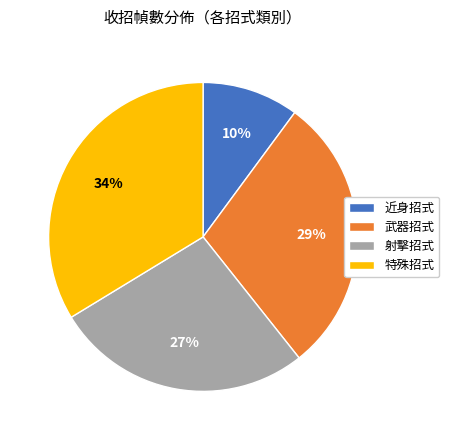

What is the smallest slice in the pie chart?

近身招式